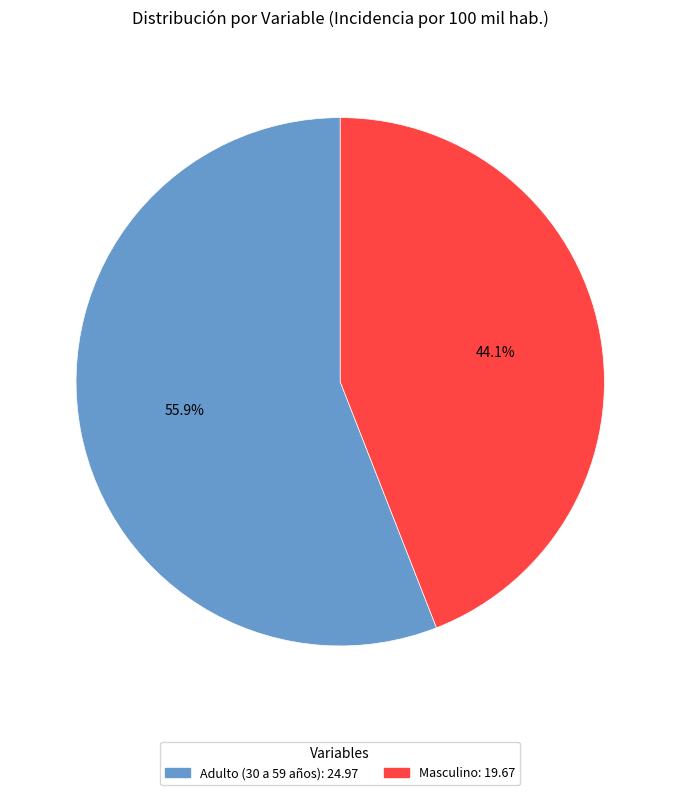

Count the number of slices in the pie.

2